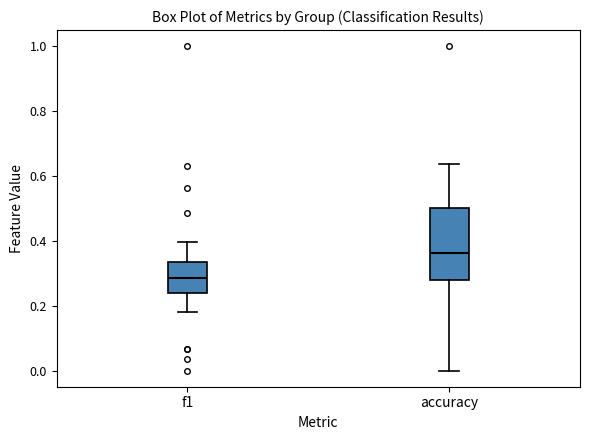

Where is the upper edge of the box for accuracy on the y-axis? The values are not printed on the chart, so give them approximately, as read against the axis.

0.50